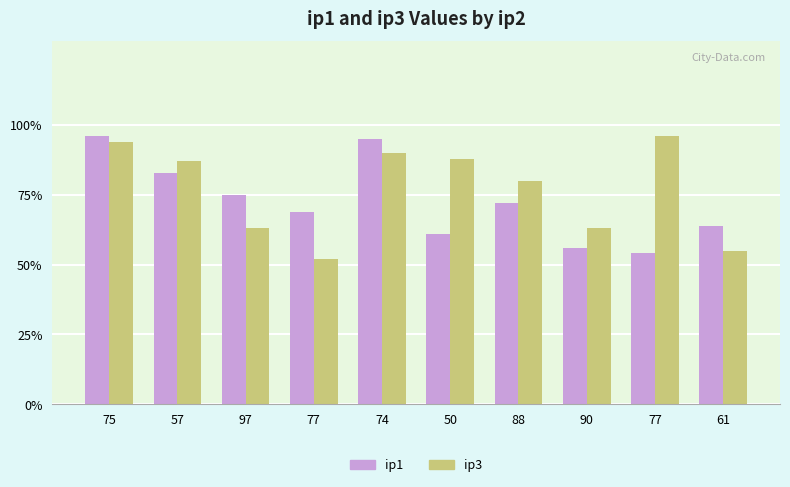

What is the label of the 9th bar from the right?

57